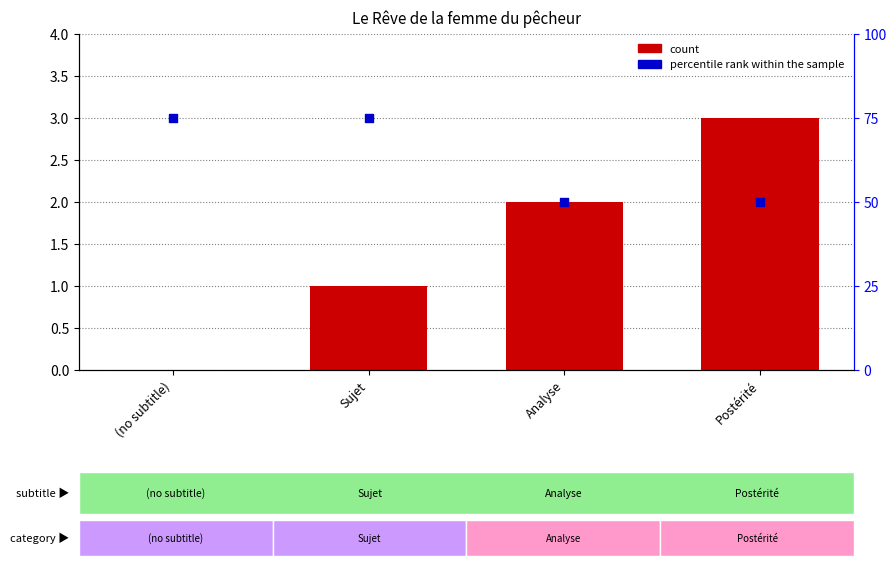

Which series has the largest total across all categories?

percentile rank within the sample